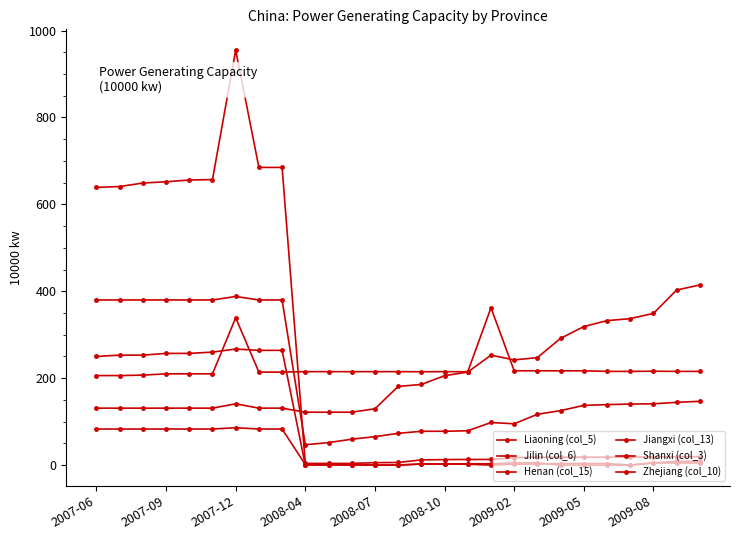

How many data points does each series have?

27